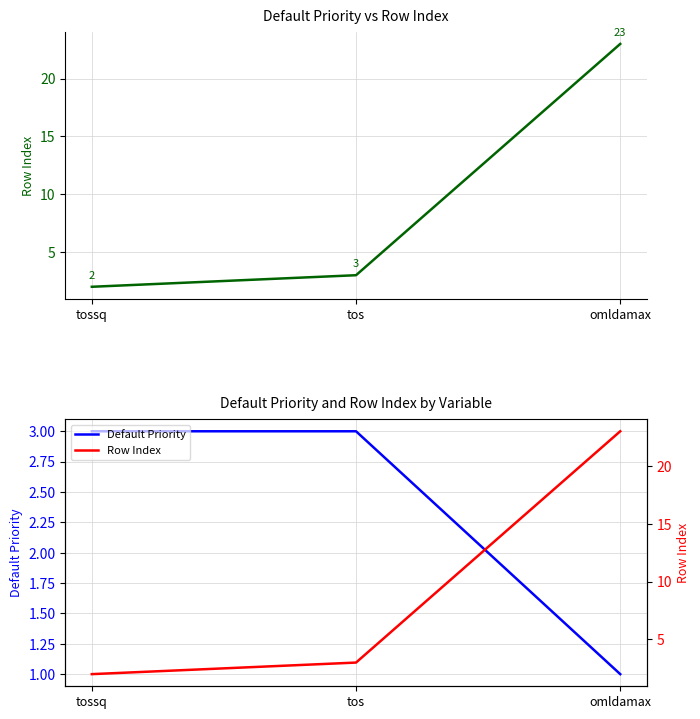

What is the difference between the highest and lowest values at tossq?

1